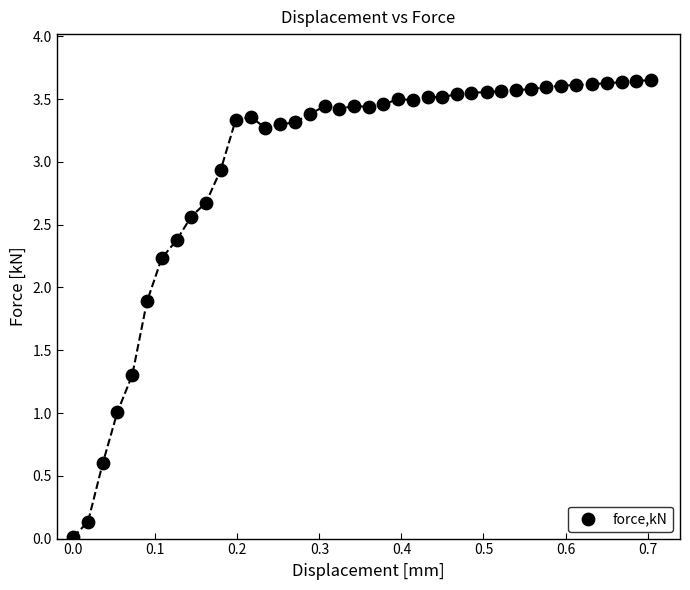

What is the range of X values (max minus min)?

0.7